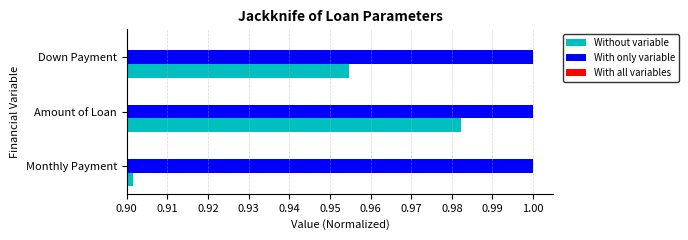

At which category is the sum across all series the highest?

Amount of Loan